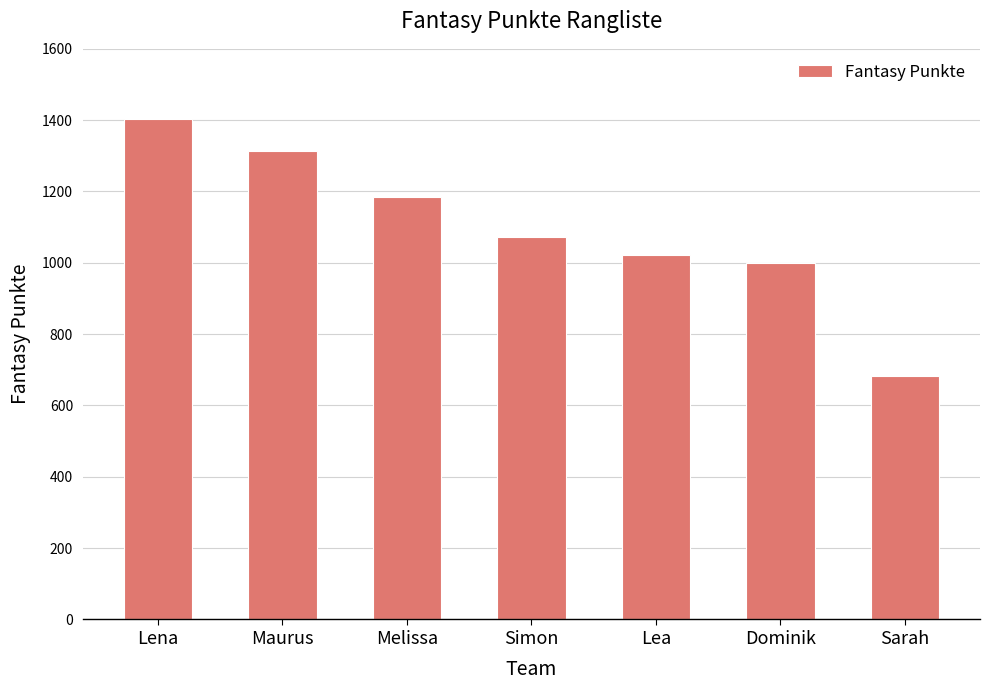

What is the value of the 2nd bar from the left?

1314